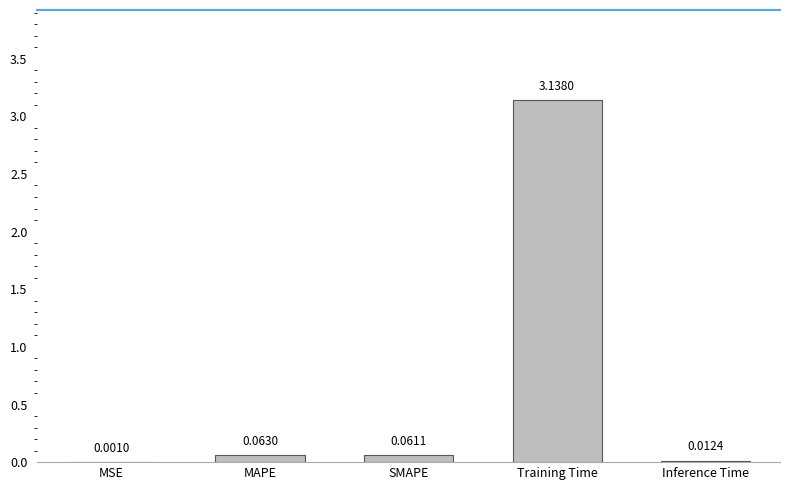

What is the sum of the values at MAPE and Training Time?

3.2